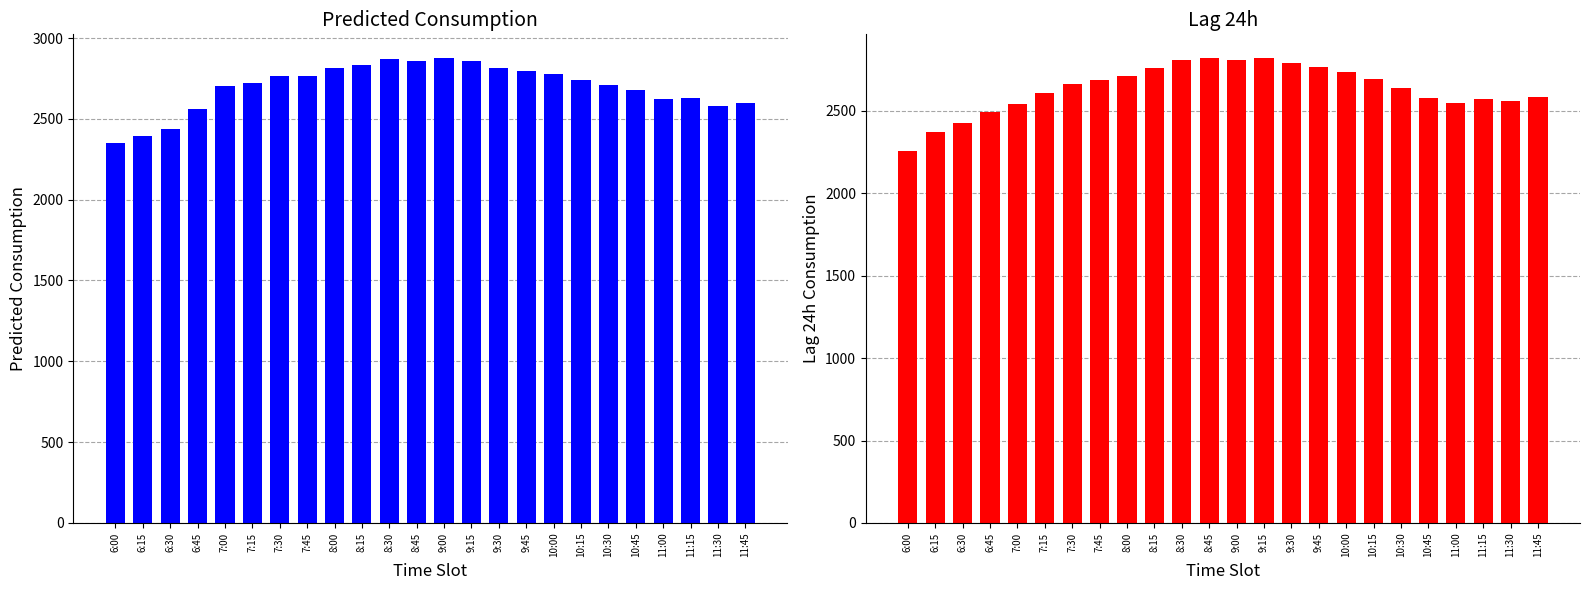

Reading left to right, transcribe all the data shown in this chart.

Predicted_Consumption: 2351.0	2393.0	2438.3	2560.9	2704.6	2719.5	2766.8	2765.1	2813.7	2831.9	2867.3	2860.3	2878.8	2860.0	2816.9	2797.1	2780.4	2741.8	2711.4	2680.1	2620.4	2626.9	2576.5	2598.5
lag_24h: 2256.0	2369.0	2424.0	2493.0	2540.0	2610.0	2663.0	2685.0	2713.0	2758.0	2809.0	2823.0	2810.0	2820.0	2791.0	2766.0	2736.0	2693.0	2641.0	2575.0	2548.0	2572.0	2557.0	2584.0